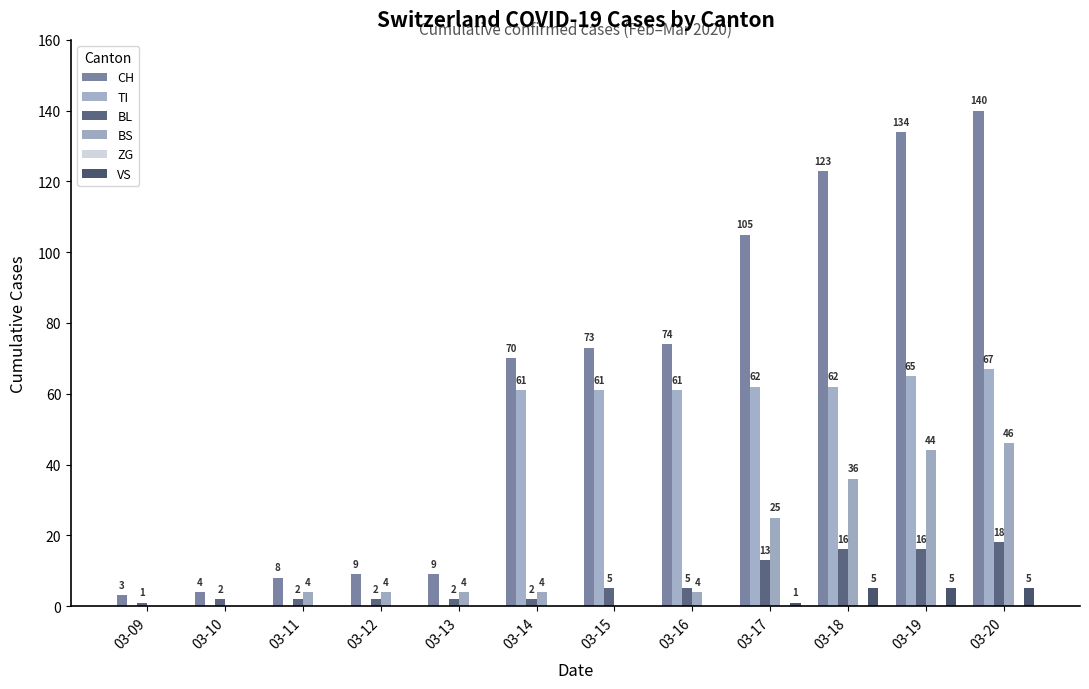

What is the sum of the BL values at 03-11 and 03-17?

15